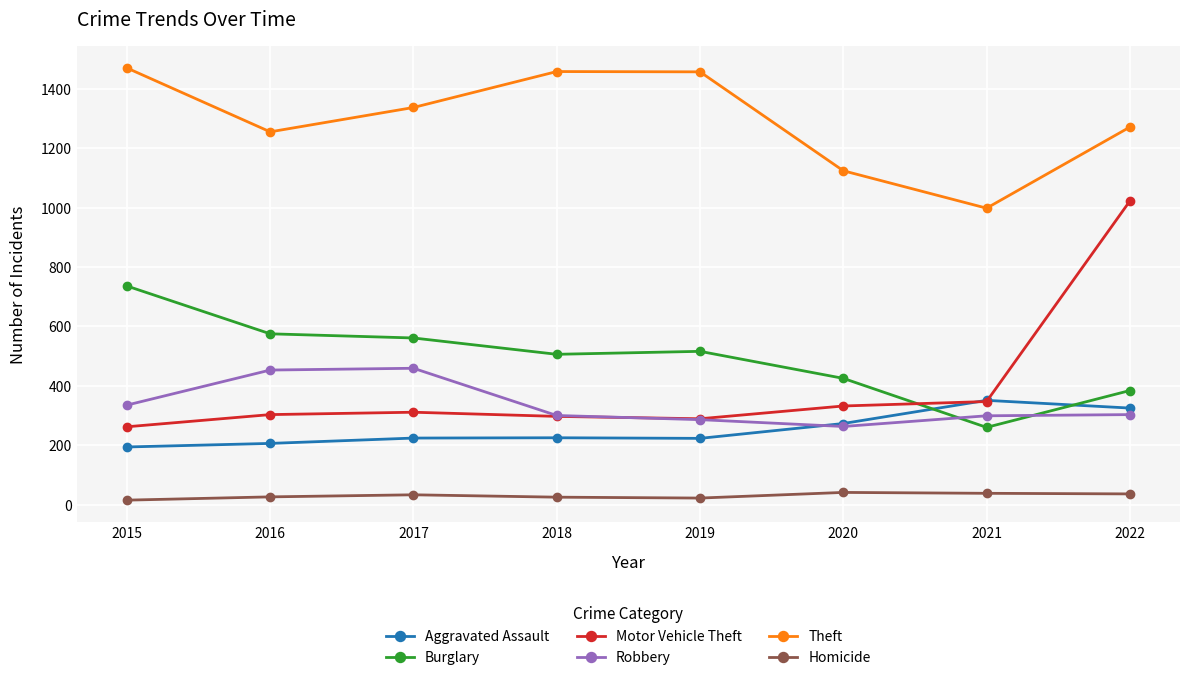

Read the Homicide value at 2018, to the nearest 5.

25